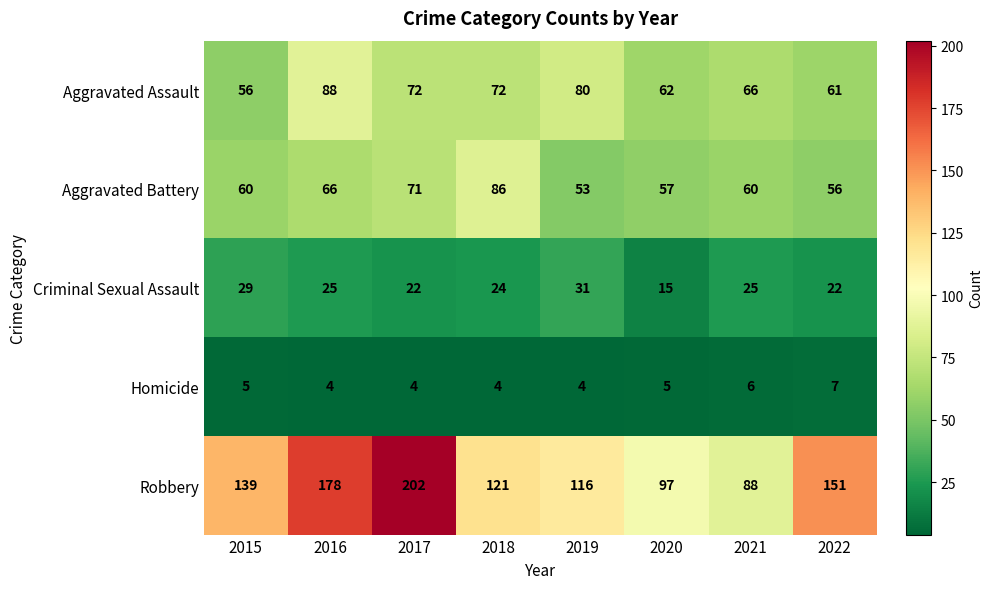

Rank the series by their maximum value, from highest to lowest.

Robbery, Aggravated Assault, Aggravated Battery, Criminal Sexual Assault, Homicide